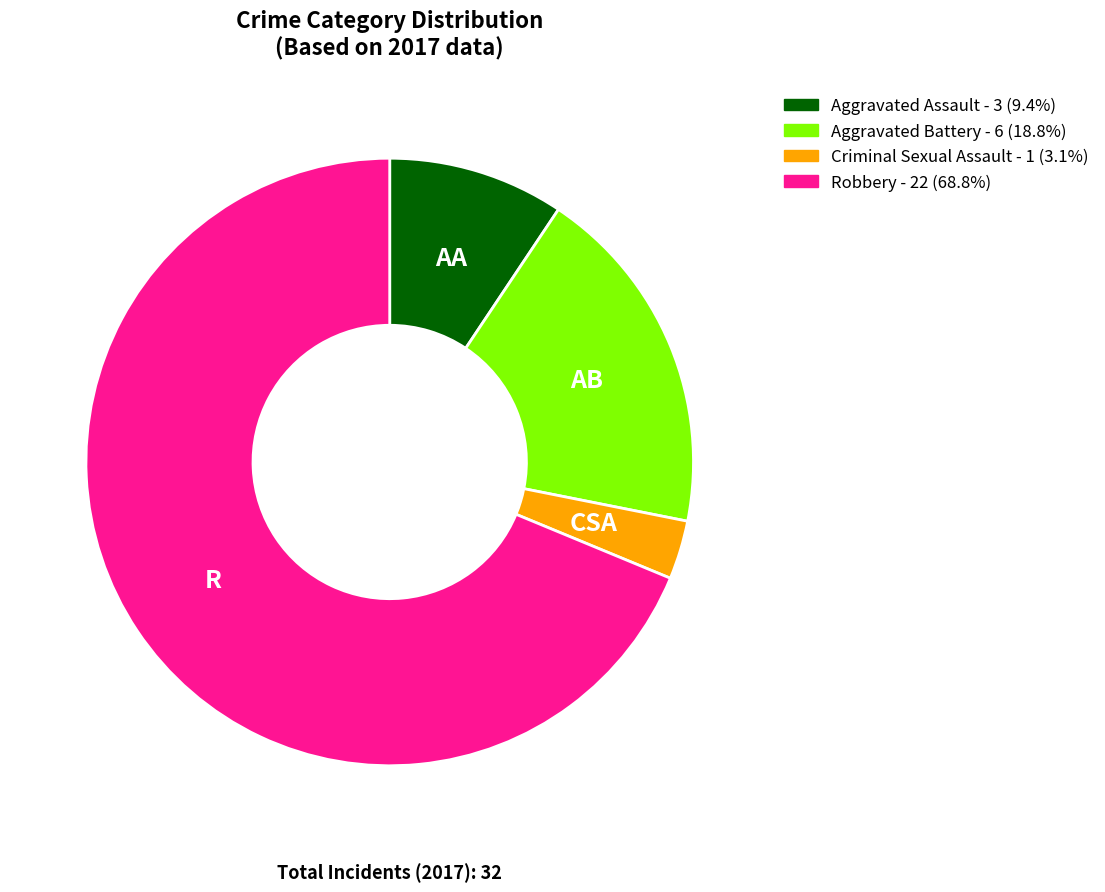

Do Robbery - 22 (68.8%) and Aggravated Battery - 6 (18.8%) together represent more than half of the pie?

Yes